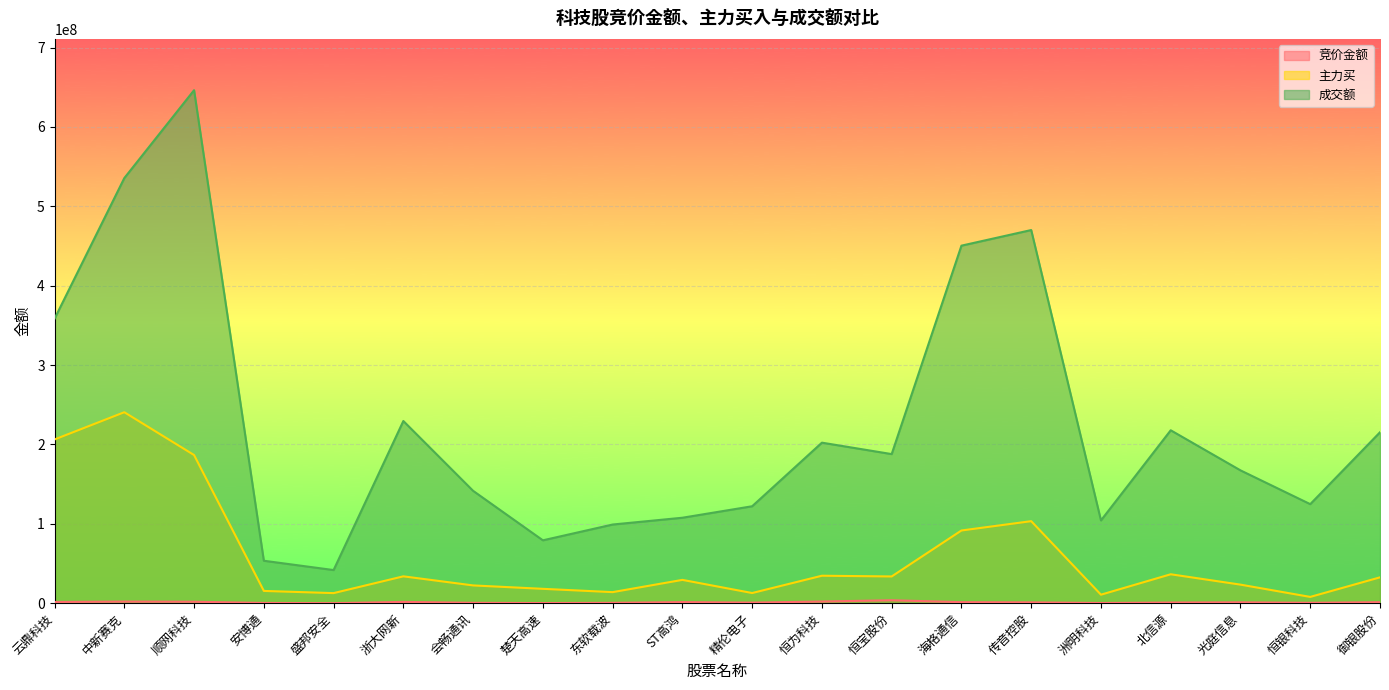

What is the total value across all series at 恒银科技?

133131772